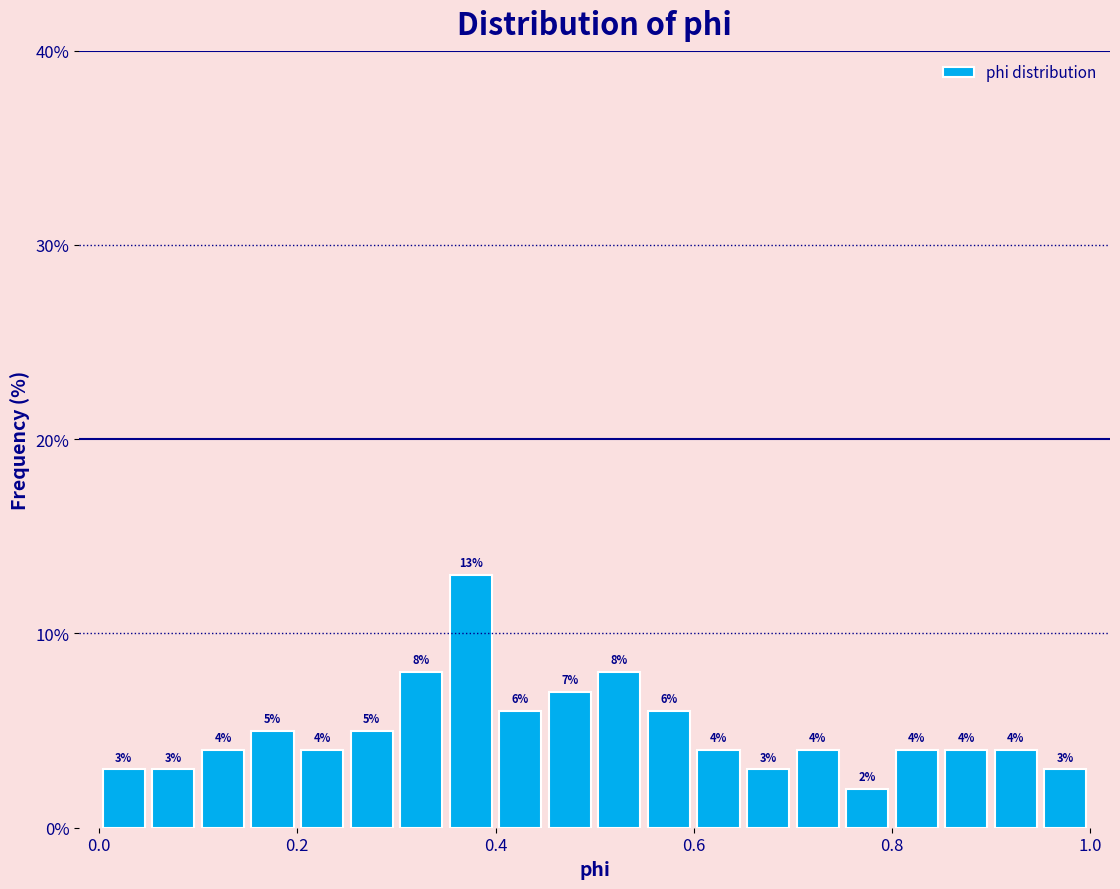

Read against the x-axis, roughly where is the centre of the tallest bar?

0.38